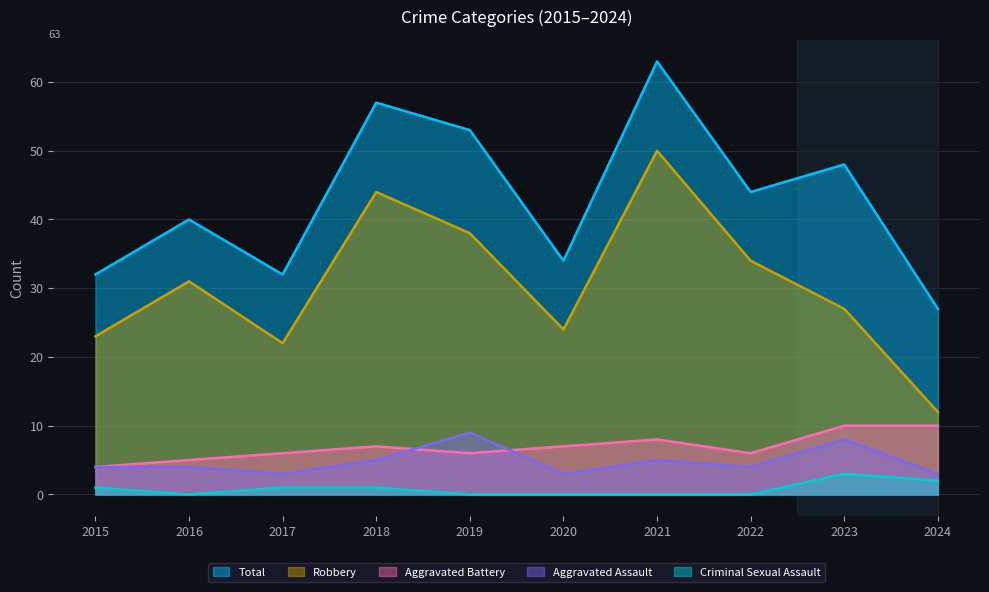

What is the sum of the Total values at 2016 and 2015?

72